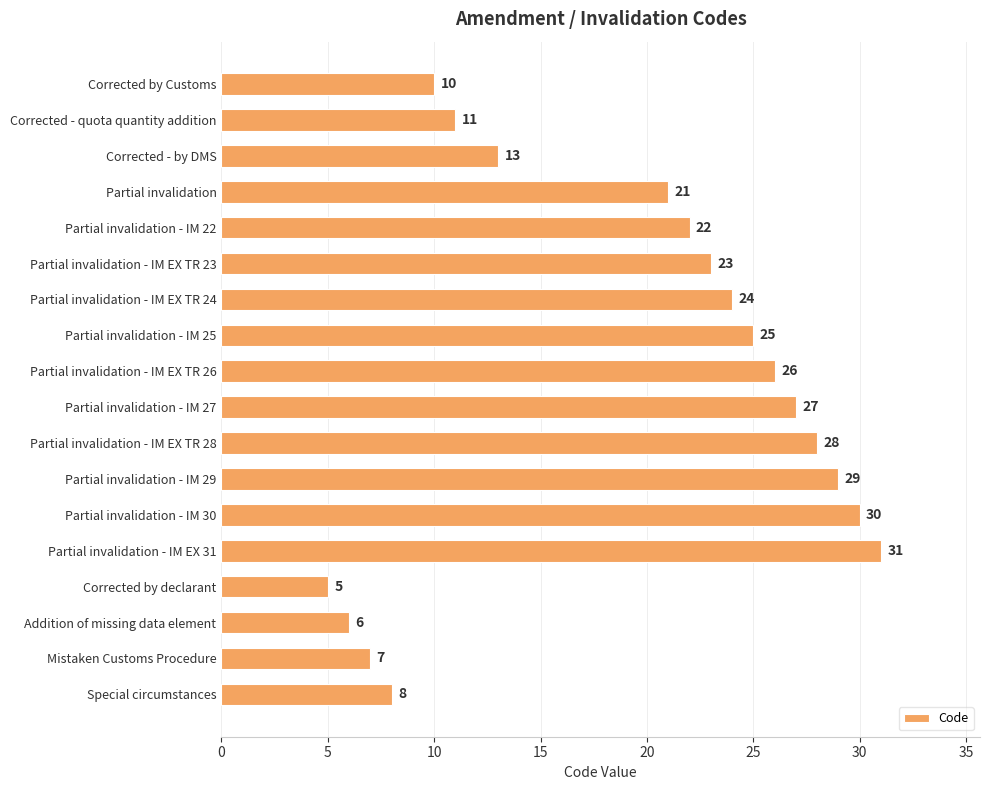

What is the average value?

19